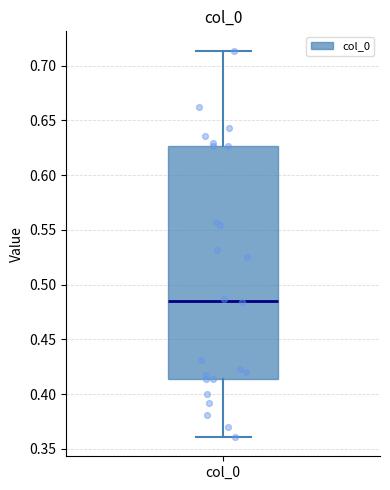

Where does the lower whisker of the box for col_0 end on the y-axis? The values are not printed on the chart, so give them approximately, as read against the axis.

0.360